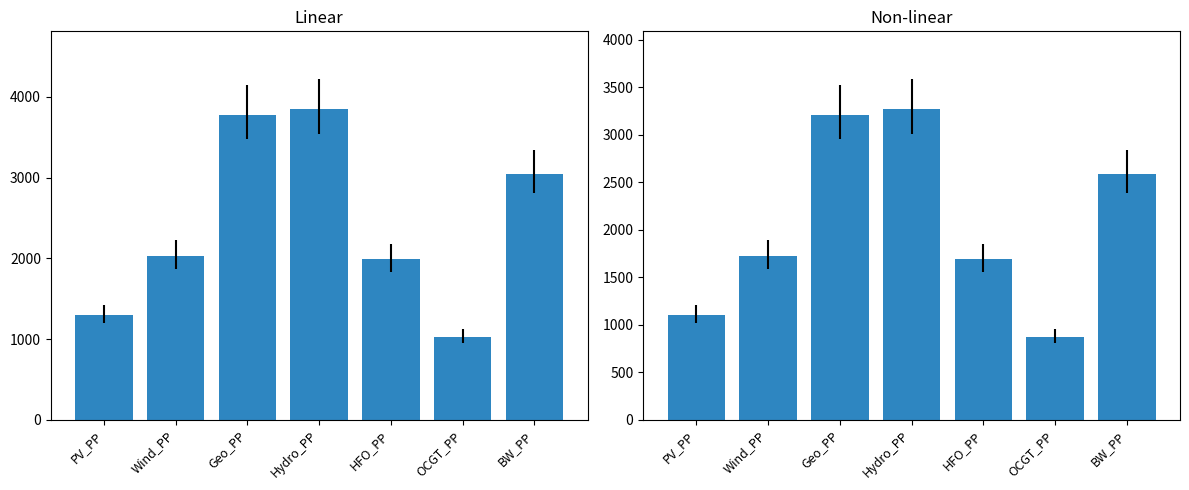

What is the change in value from PV_PP to Wind_PP?

+620.5